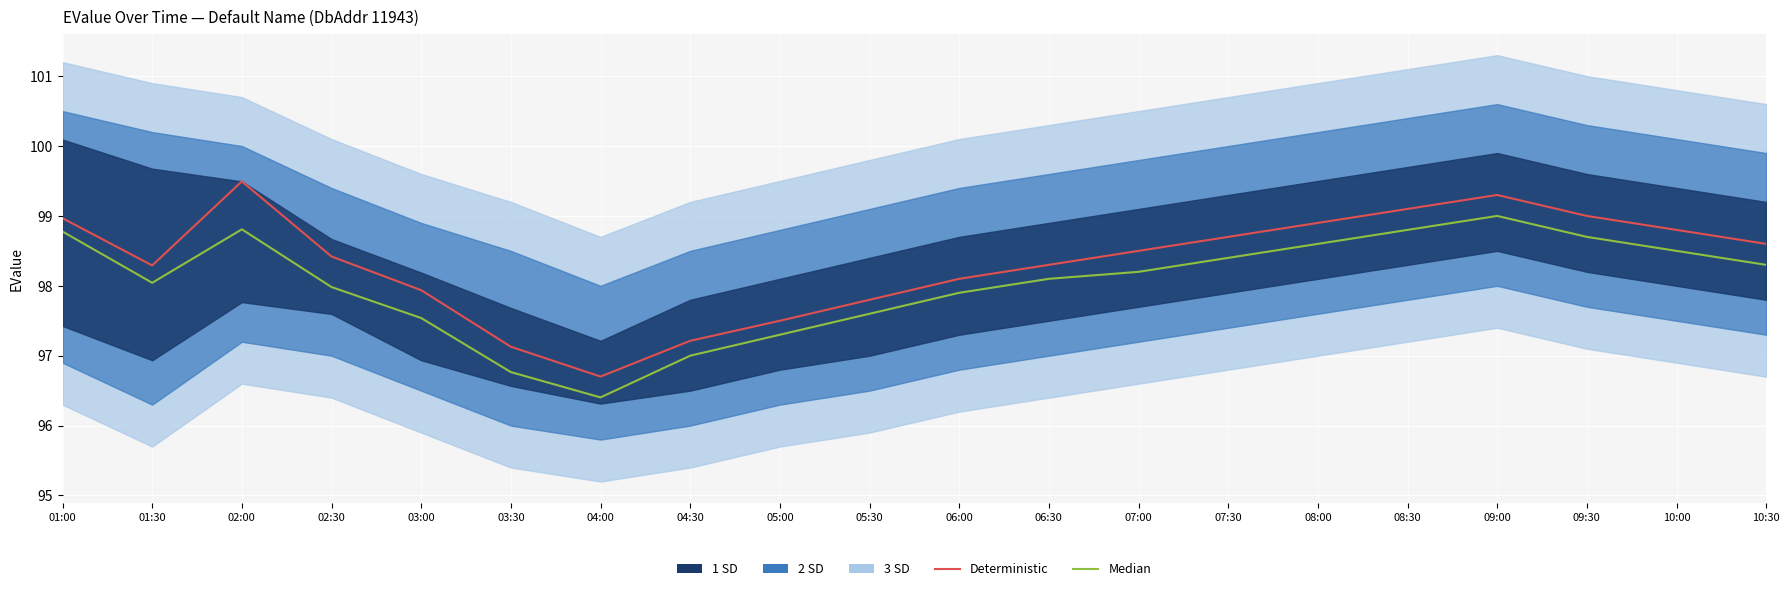

Reading left to right, transcribe all the data shown in this chart.

Deterministic: 01:00=99.0	01:30=98.3	02:00=99.5	02:30=98.4	03:00=97.9	03:30=97.1	04:00=96.7	04:30=97.2	05:00=97.5	05:30=97.8	06:00=98.1	06:30=98.3	07:00=98.5	07:30=98.7	08:00=98.9	08:30=99.1	09:00=99.3	09:30=99.0	10:00=98.8	10:30=98.6
Median: 01:00=98.8	01:30=98.0	02:00=98.8	02:30=98.0	03:00=97.5	03:30=96.8	04:00=96.4	04:30=97.0	05:00=97.3	05:30=97.6	06:00=97.9	06:30=98.1	07:00=98.2	07:30=98.4	08:00=98.6	08:30=98.8	09:00=99.0	09:30=98.7	10:00=98.5	10:30=98.3